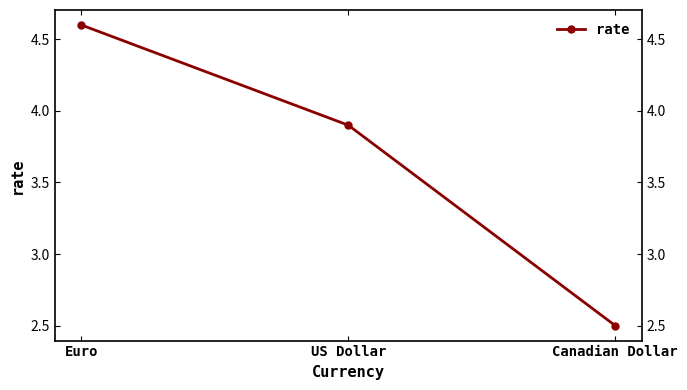

List the labels in order of value, smallest first.

Canadian Dollar, US Dollar, Euro